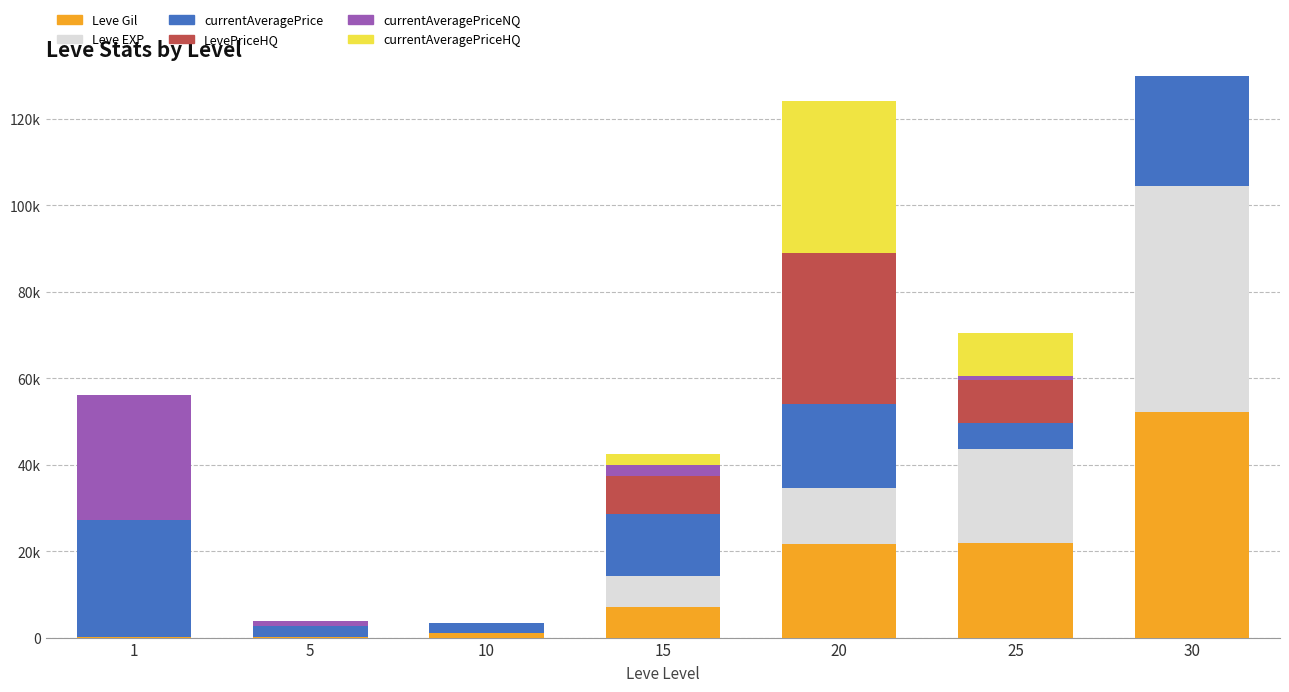

True or false: currentAveragePrice has a value of 17209 at 30.

False